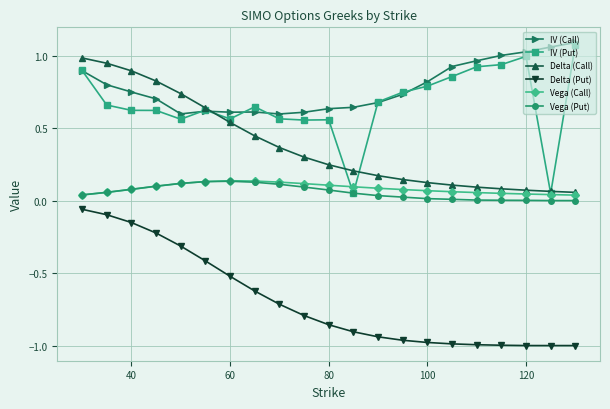

True or false: Vega (Call) and IV (Call) intersect in this chart.

False